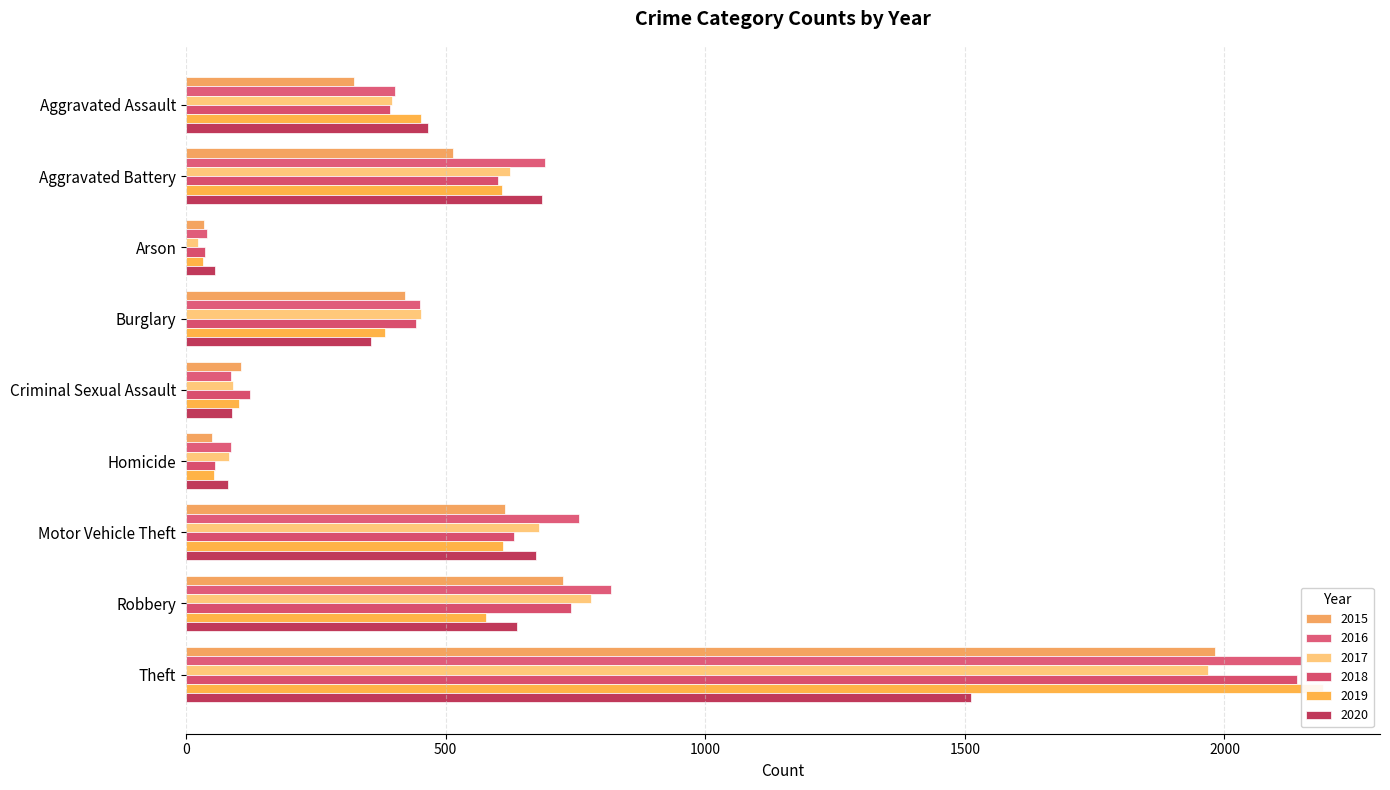

What is the sum of all 2015 values?

4770